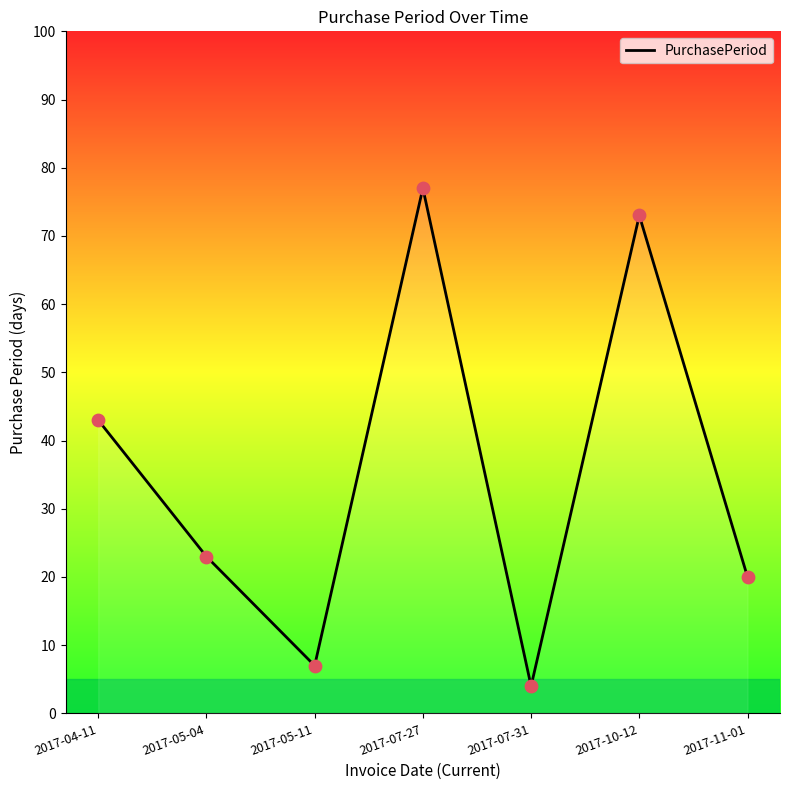

What is the change in value from 2017-04-11 to 2017-05-04?

-20